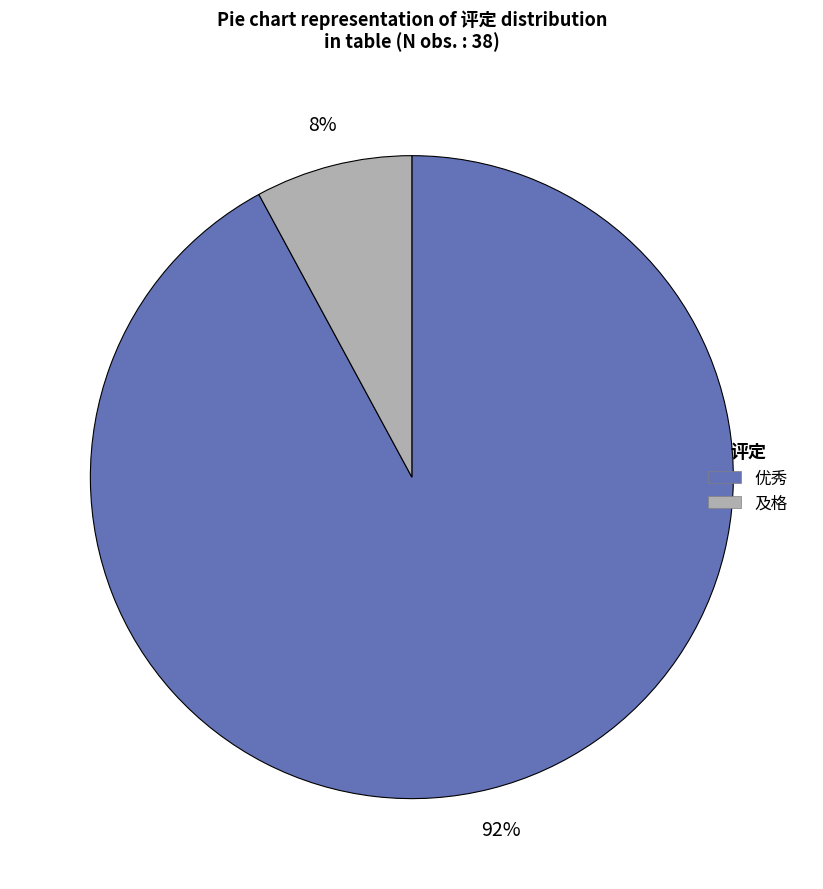

Between 优秀 and 及格, which is larger?

优秀